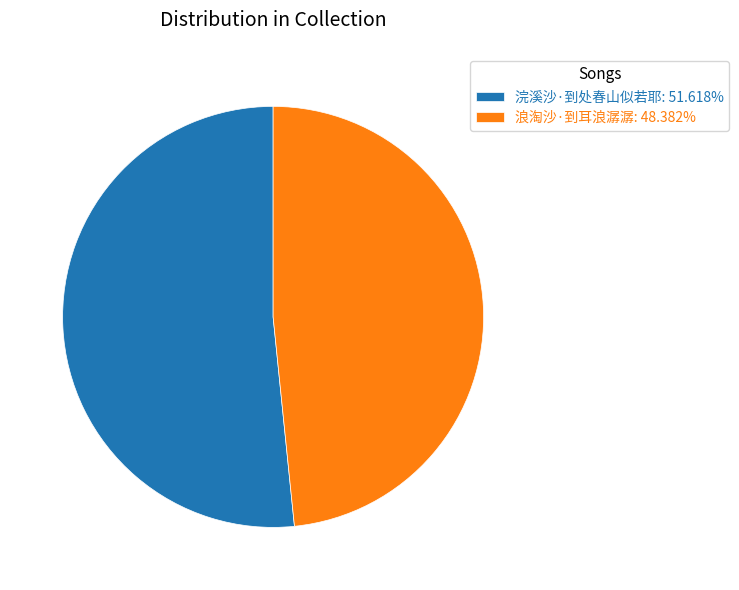

Is it true that 浣溪沙·到处春山似若耶 is 66% of the pie?

False